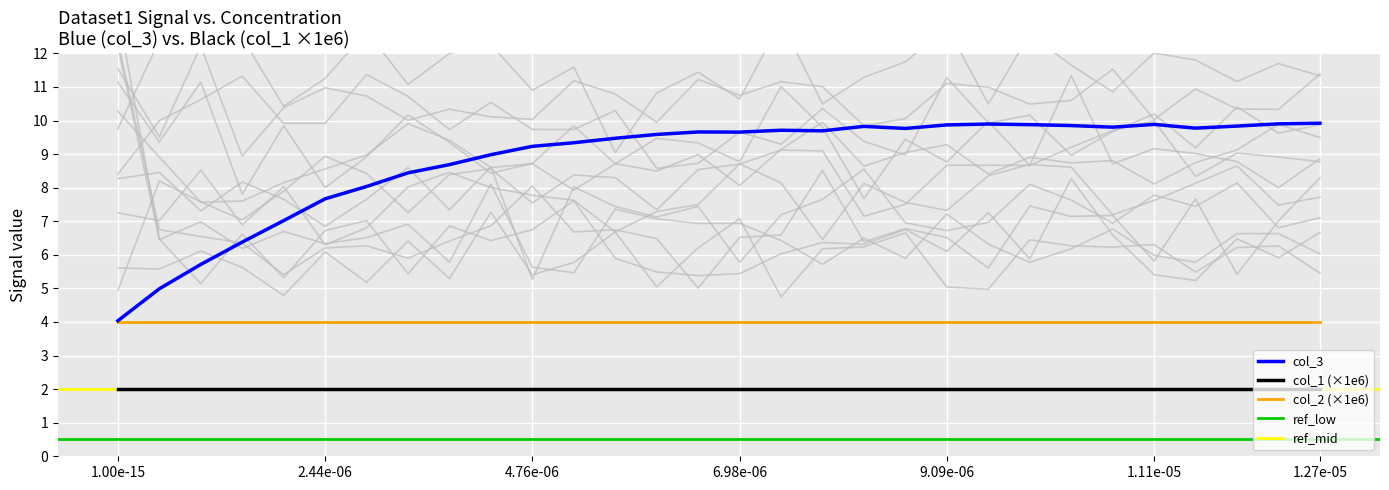

At which category is the sum across all series the highest?

29